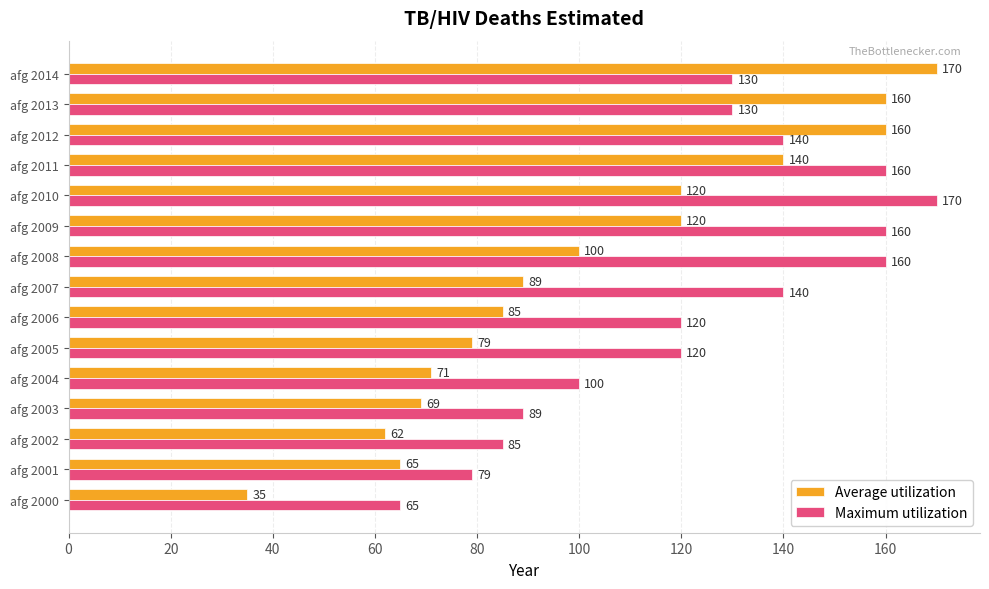

What value does the Maximum utilization series have at afg 2001, to the nearest 5?

80